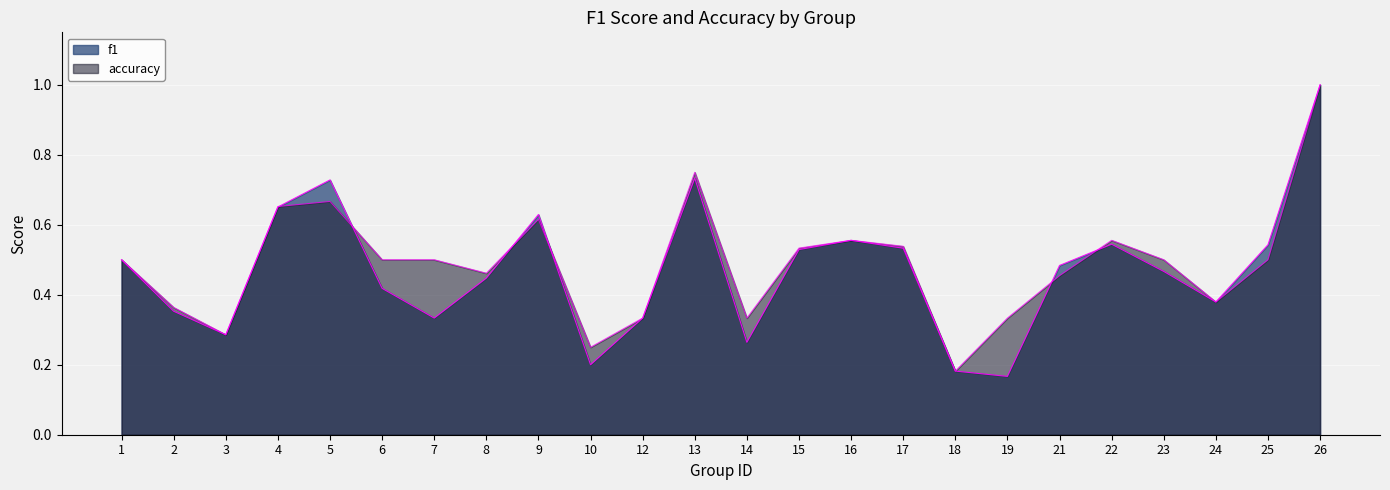

At how many categories does at least one series exceed 0?

24